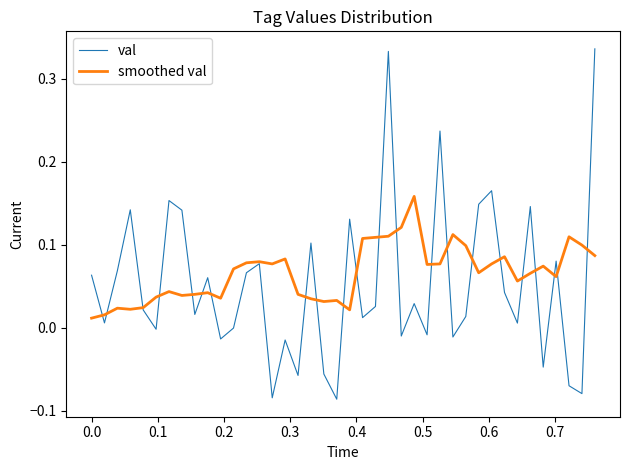

Which series has the largest range (max minus min)?

val